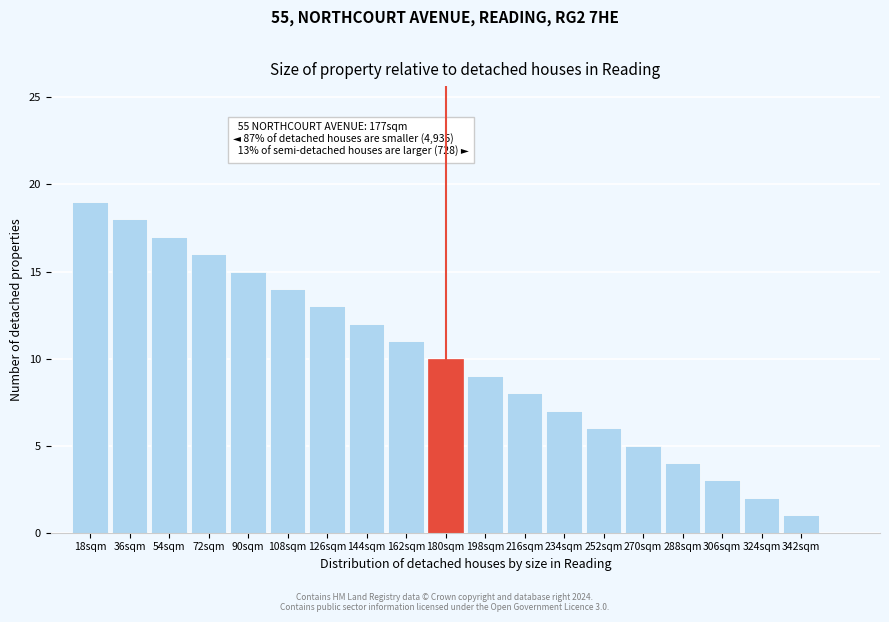

Reading right to left, list all the values displayed in this chart.

342sqm=1	324sqm=2	306sqm=3	288sqm=4	270sqm=5	252sqm=6	234sqm=7	216sqm=8	198sqm=9	180sqm=10	162sqm=11	144sqm=12	126sqm=13	108sqm=14	90sqm=15	72sqm=16	54sqm=17	36sqm=18	18sqm=19